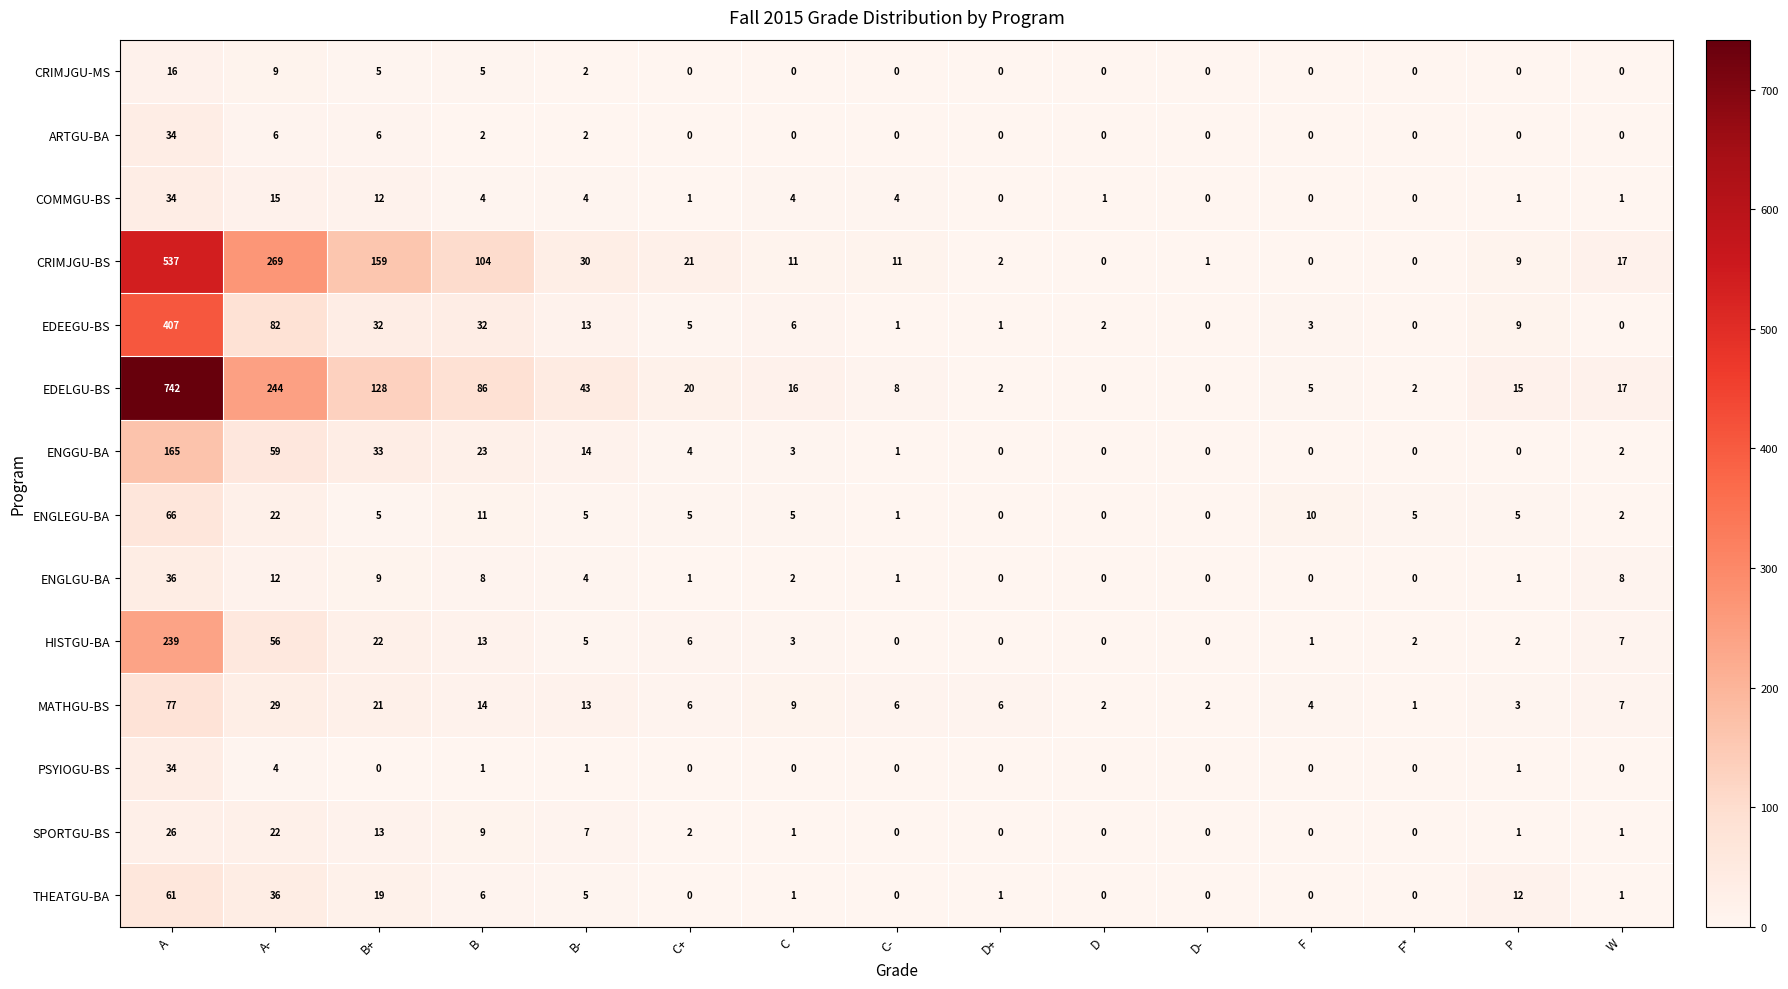

What is the greatest value displayed?

742